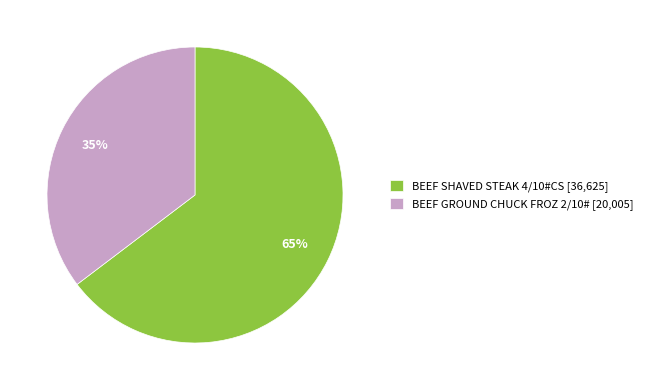

Is it true that BEEF SHAVED STEAK 4/10#CS is 65% of the pie?

True